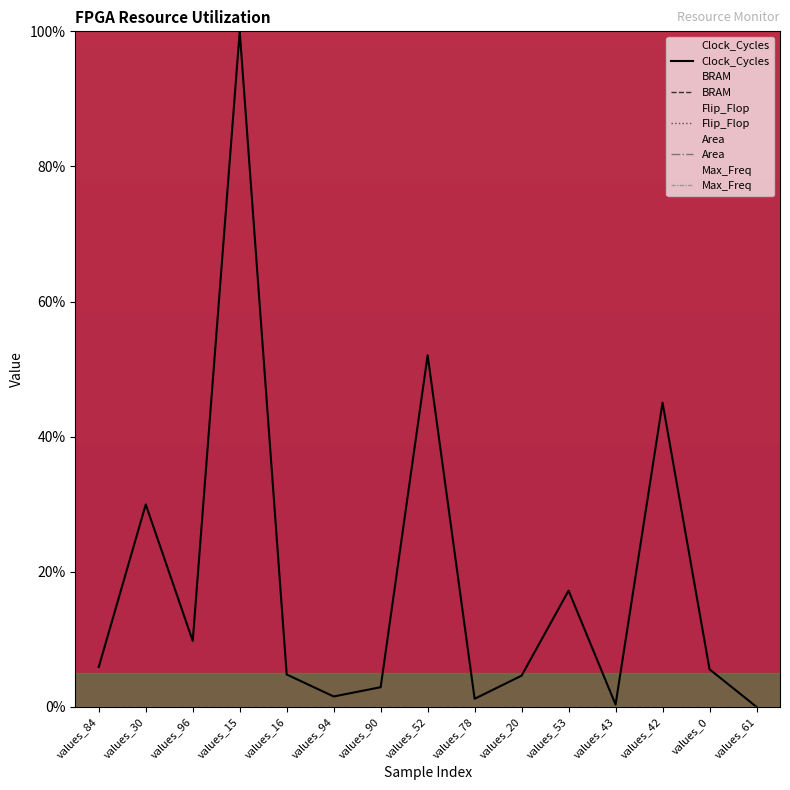

True or false: Max_Freq and Flip_Flop intersect in this chart.

False